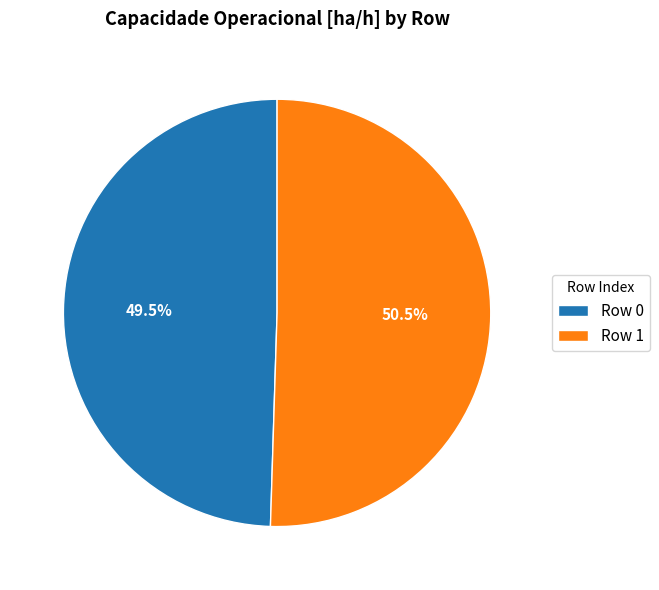

Between Row 0 and Row 1, which is larger?

Row 1